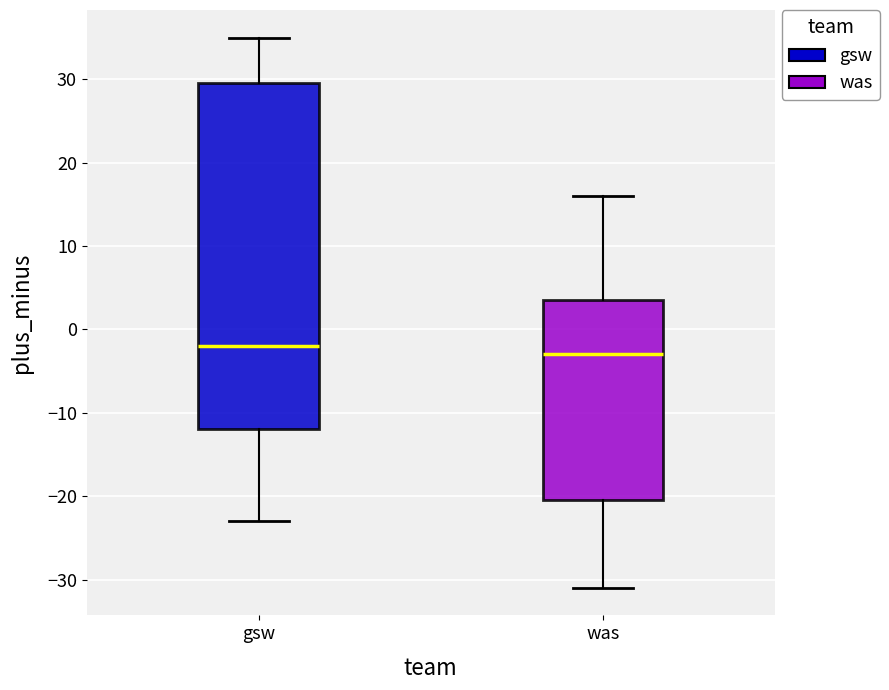

Which box's median line is the lowest?

was